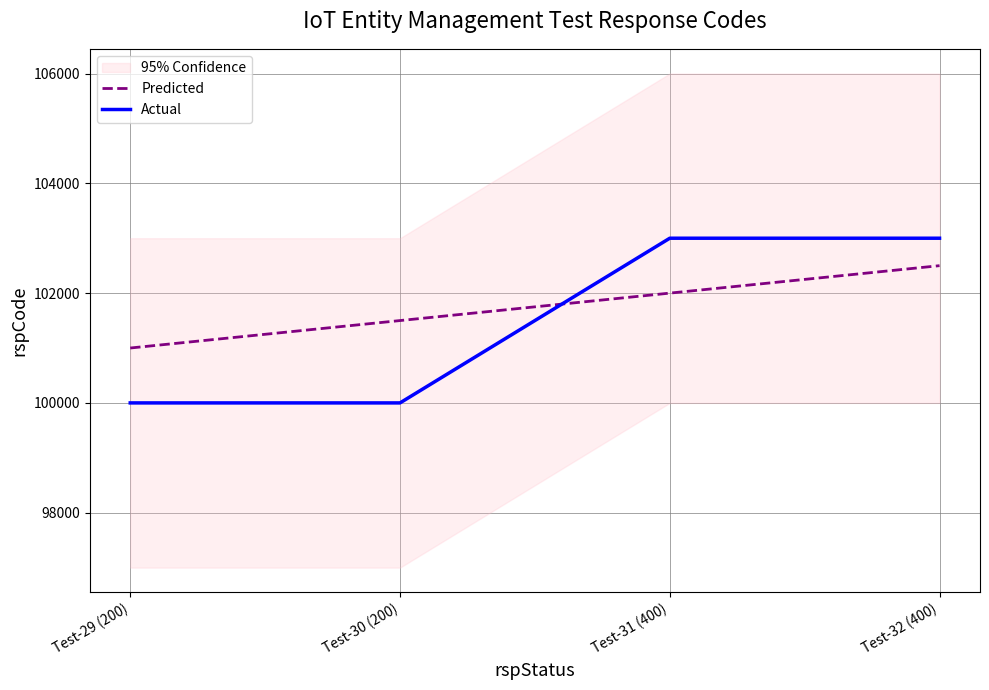

At which label does Predicted reach its peak?

Test-32 (400)